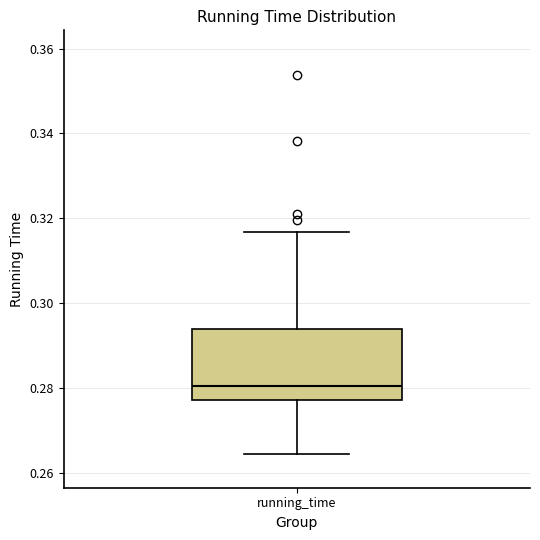

Where is the lower edge of the box for running_time on the y-axis? The values are not printed on the chart, so give them approximately, as read against the axis.

0.278